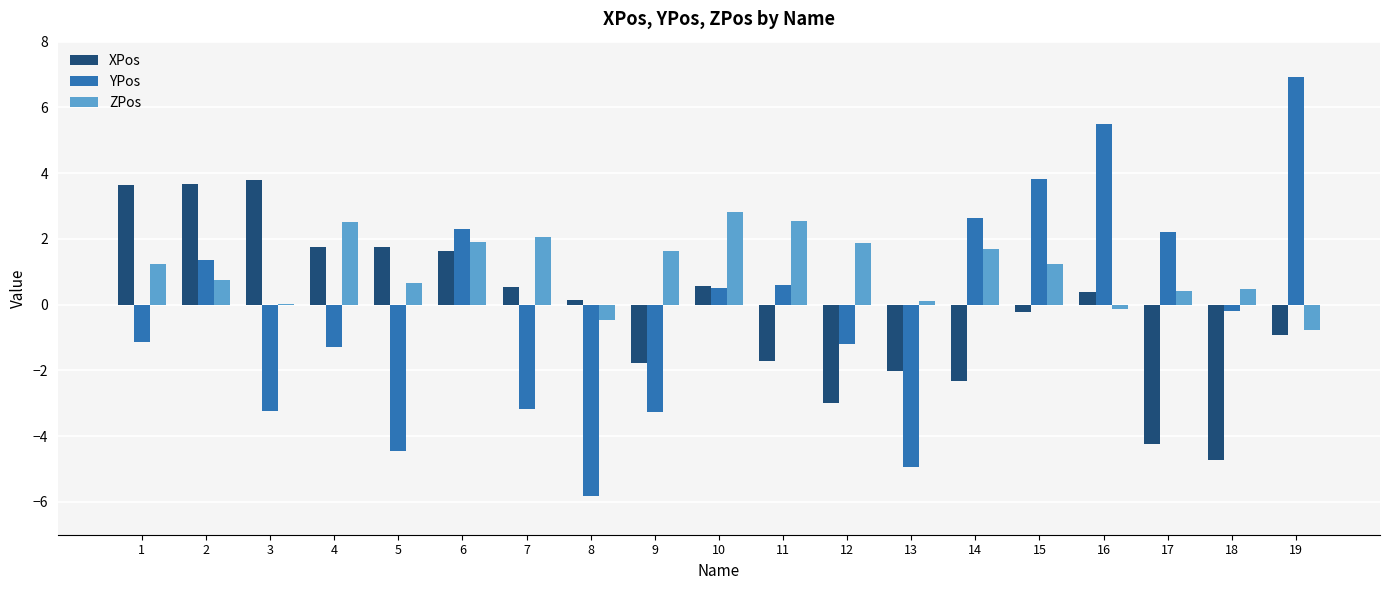

How many groups of bars are there?

19